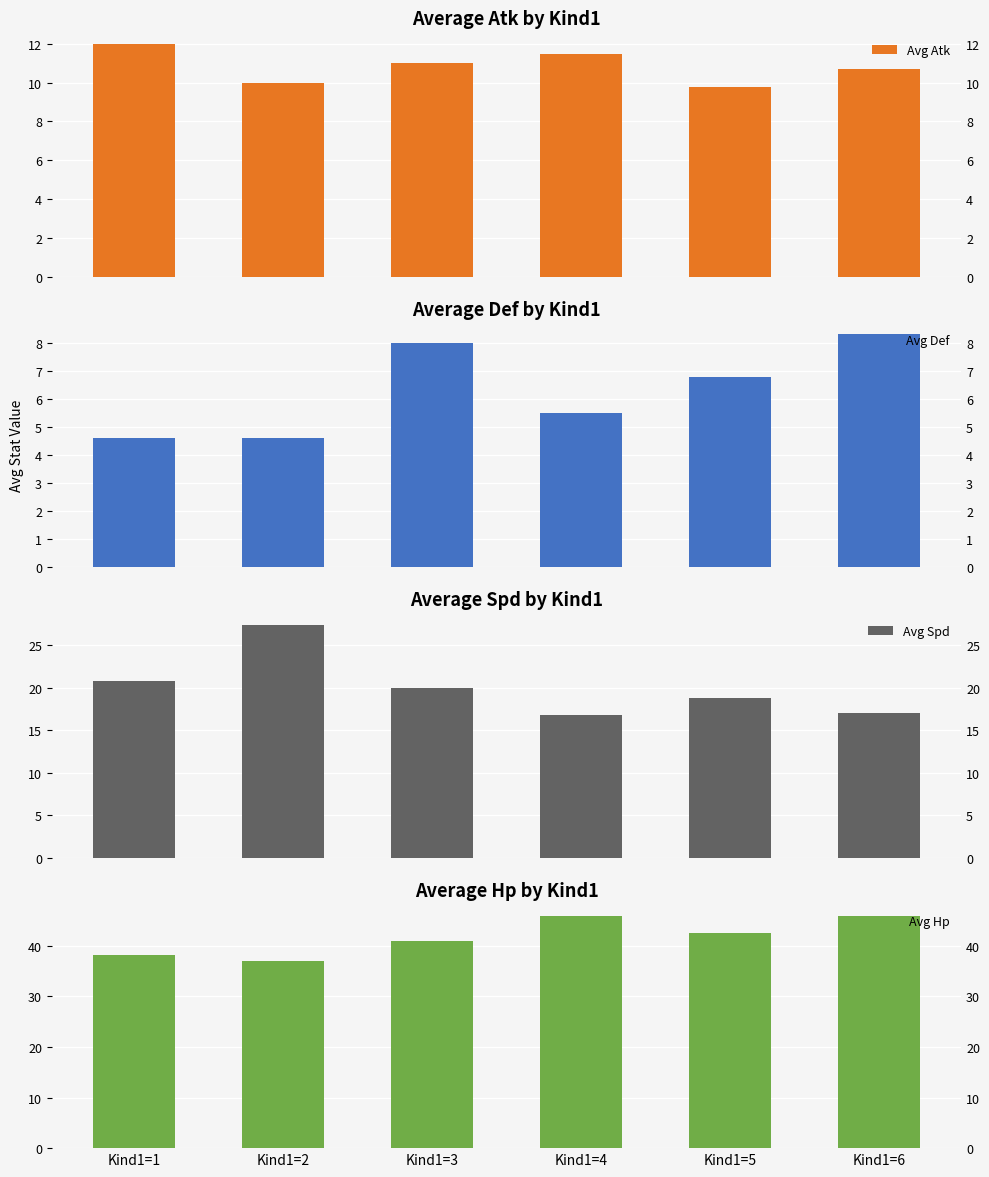

Reading right to left, what are all the values shown in this chart?

Avg Atk: 10.7	9.8	11.5	11.0	10.0	12.0
Avg Def: 8.3	6.8	5.5	8.0	4.6	4.6
Avg Spd: 17.0	18.8	16.8	20.0	27.4	20.8
Avg Hp: 46.0	42.5	46.0	41.0	37.0	38.2